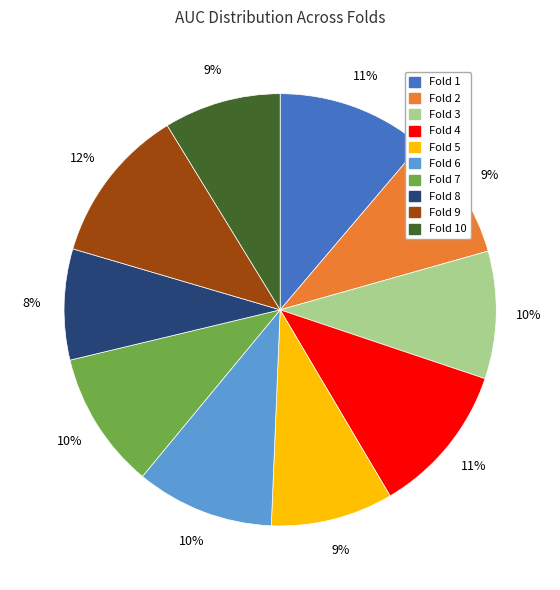

Is there a majority slice in this chart?

No